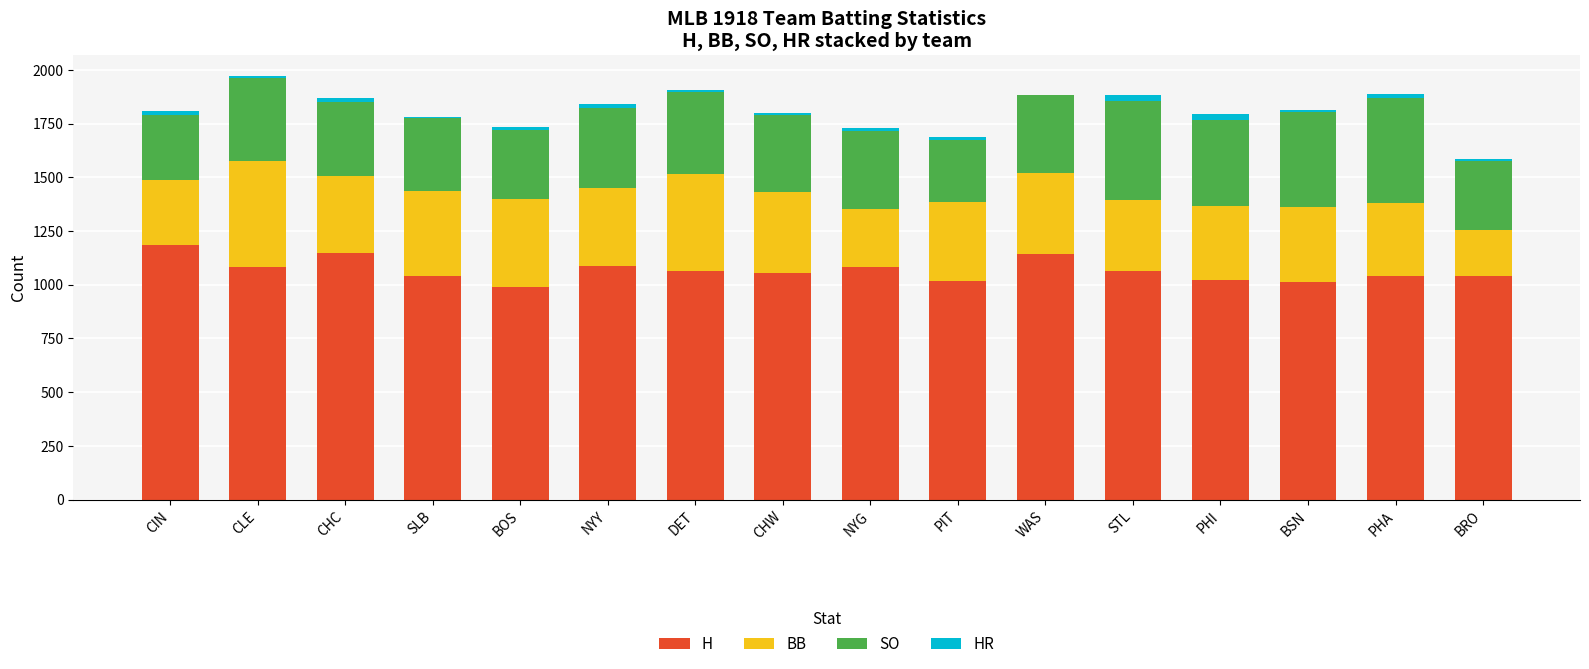

The H series shows 1185 at CIN. True or false?

True